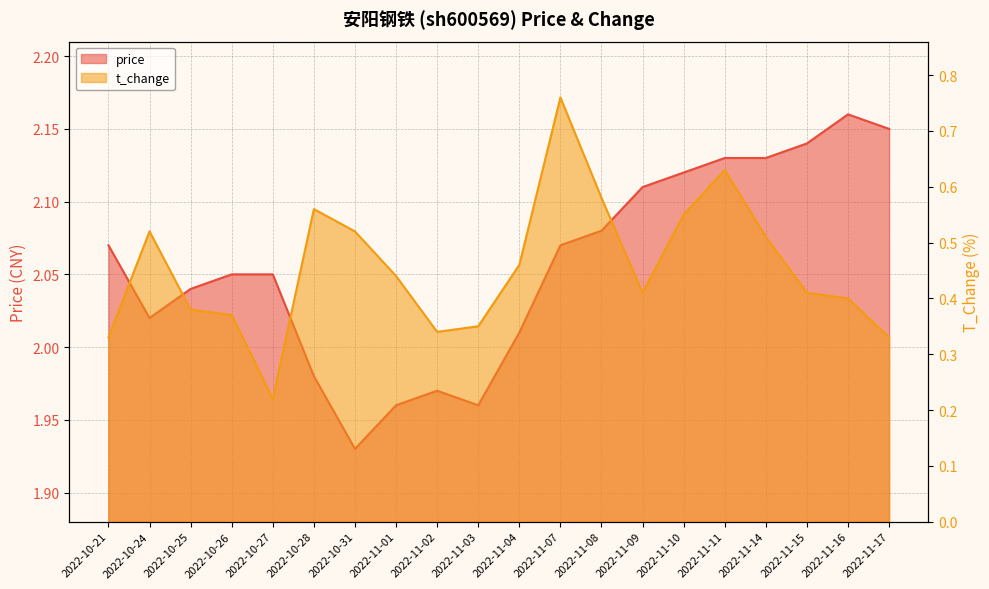

Read the t_change value at 2022-10-26.

0.4